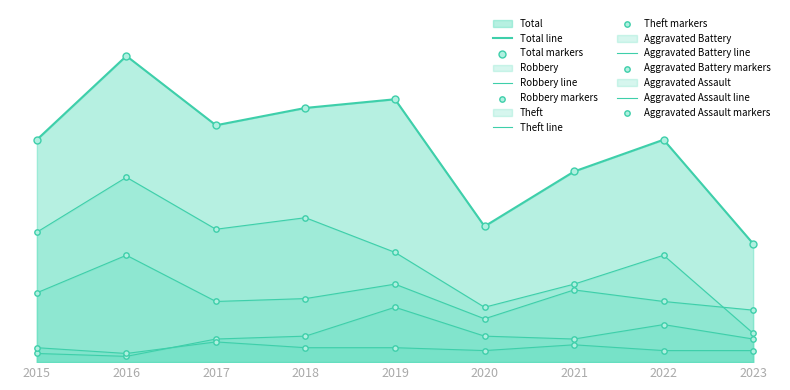

At which category is the sum across all series the highest?

2016